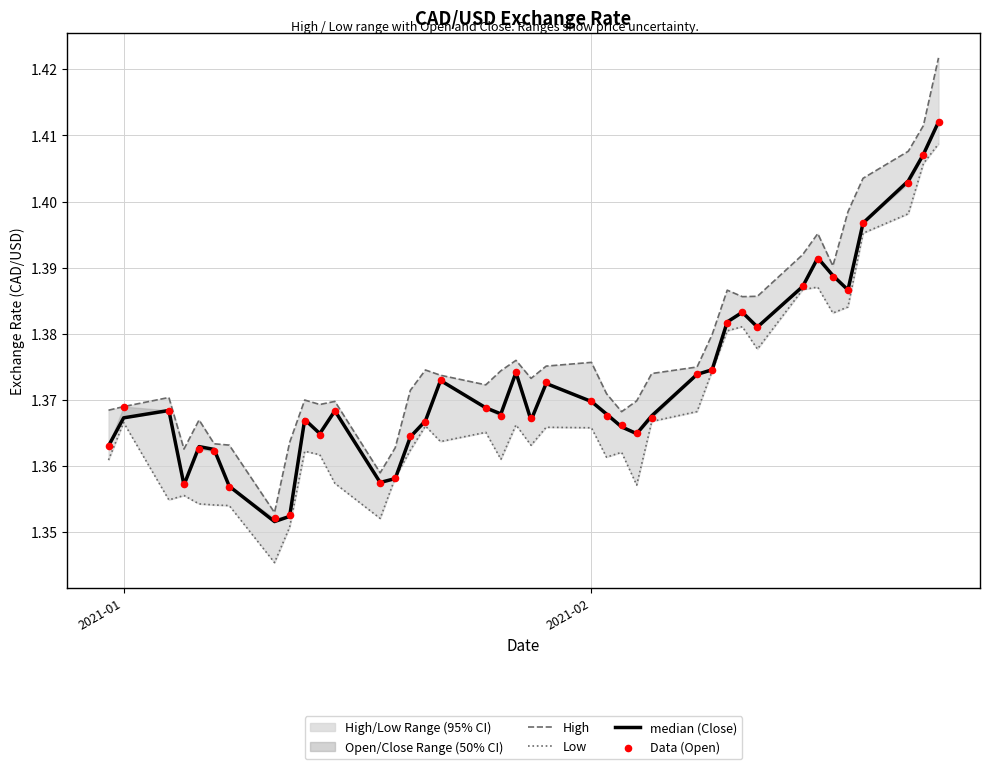

Which series has the largest total across all categories?

High